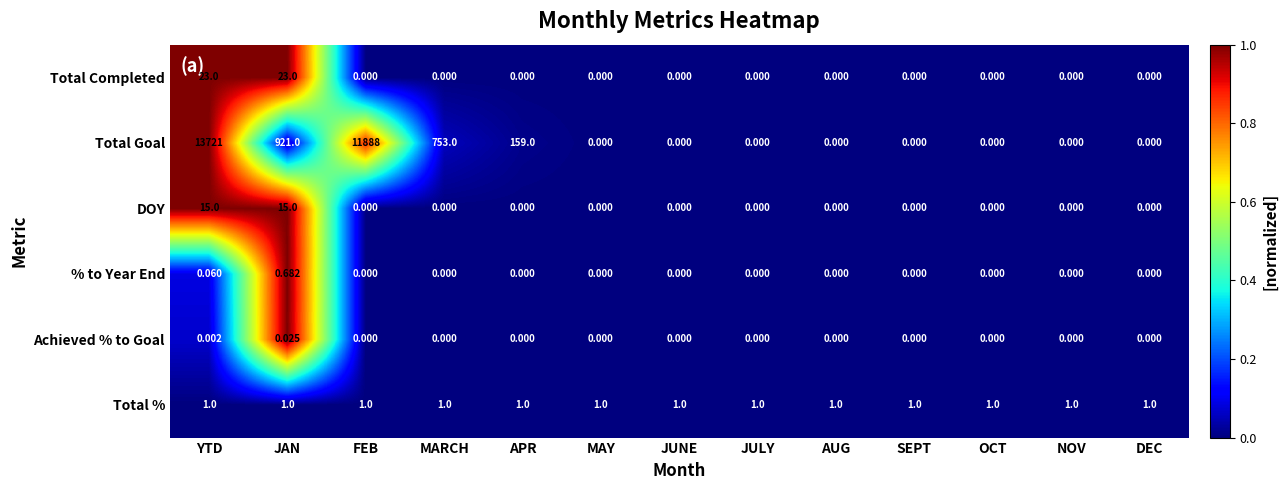

At which category is the sum across all series the highest?

YTD